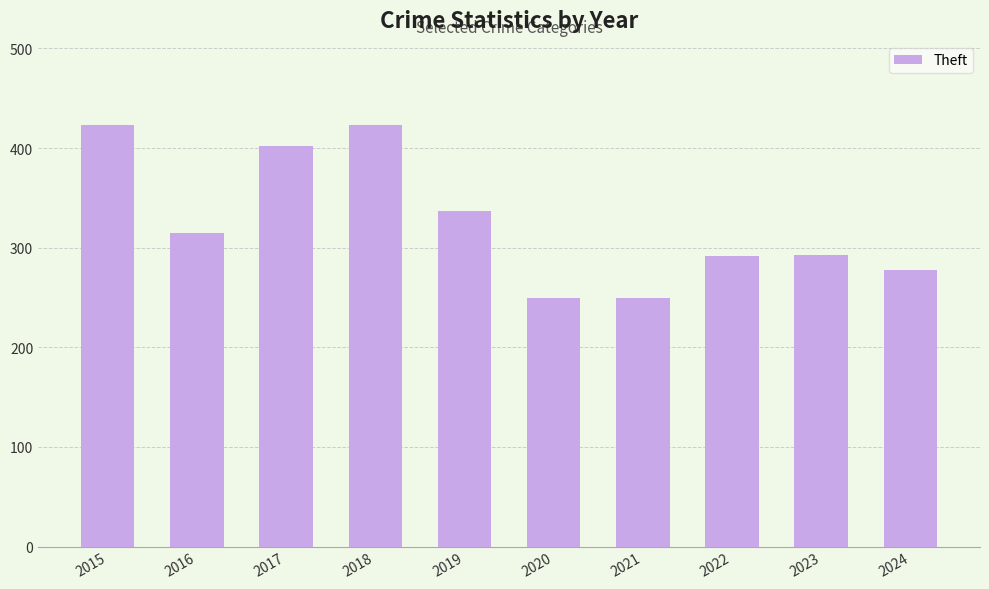

What is the value of the 6th bar from the left?

249